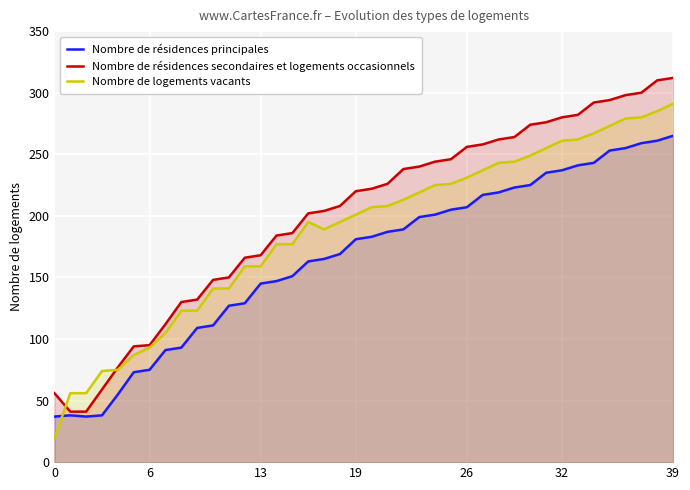

Is it true that Nombre de résidences principales equals 16 at 0?

False